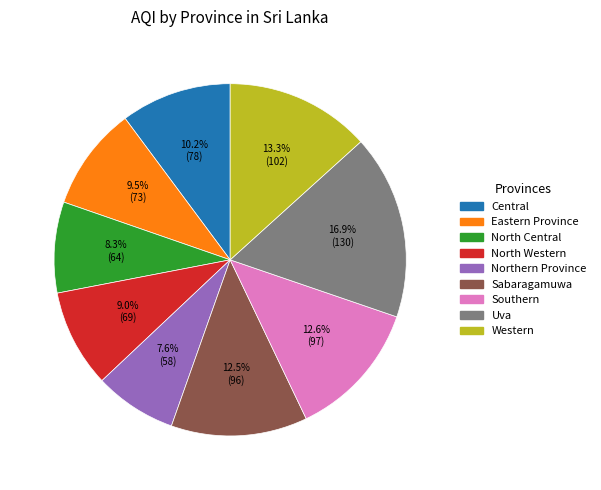

Count the number of slices in the pie.

9